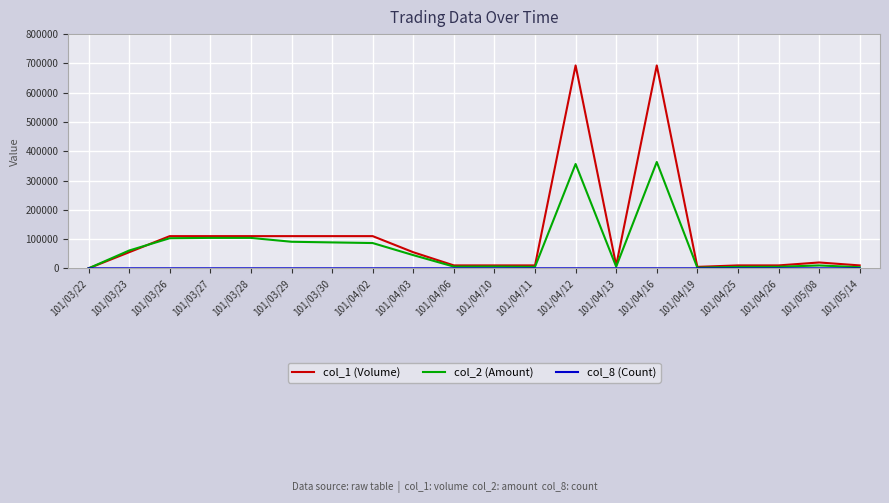

Which series has the largest total across all categories?

col_1 (Volume)